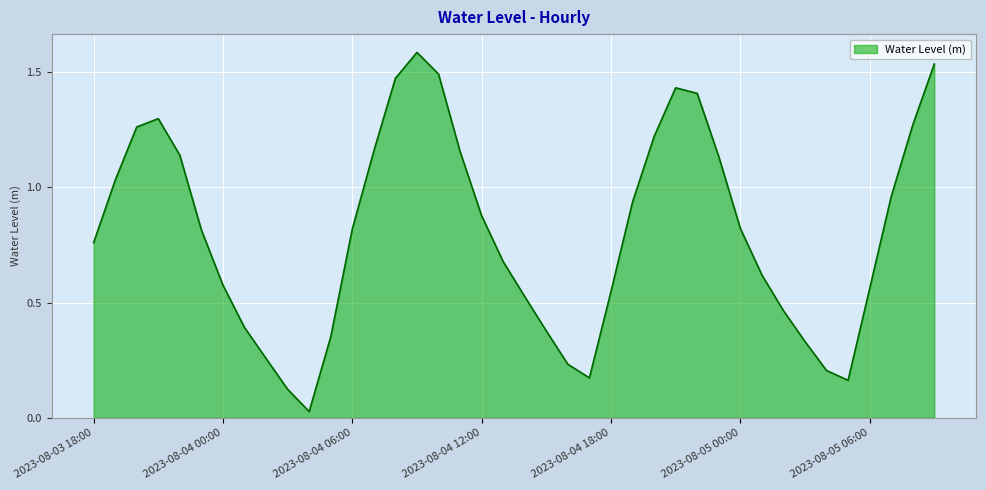

What is the greatest value displayed?

1.6